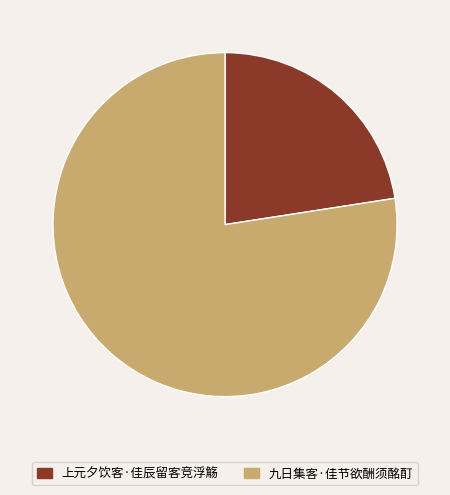

Rank the categories by value from lowest to highest.

上元夕饮客·佳辰留客竞浮觞, 九日集客·佳节欲酬须酩酊